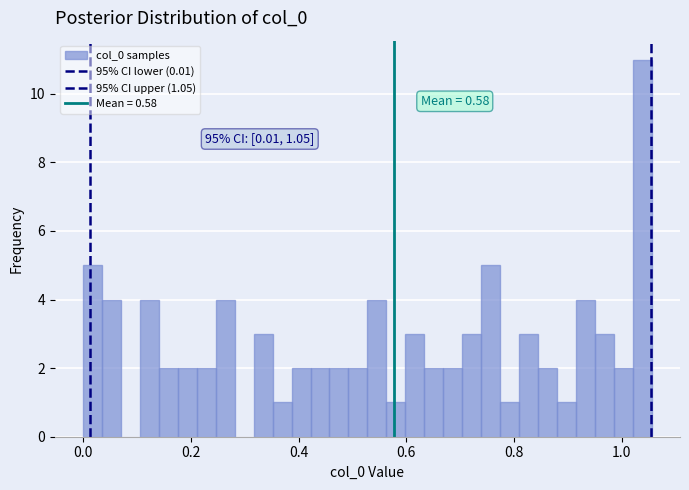

Around what value on the x-axis is the tallest bar? Give the approximate position of its centre, as read against the axis.

1.04